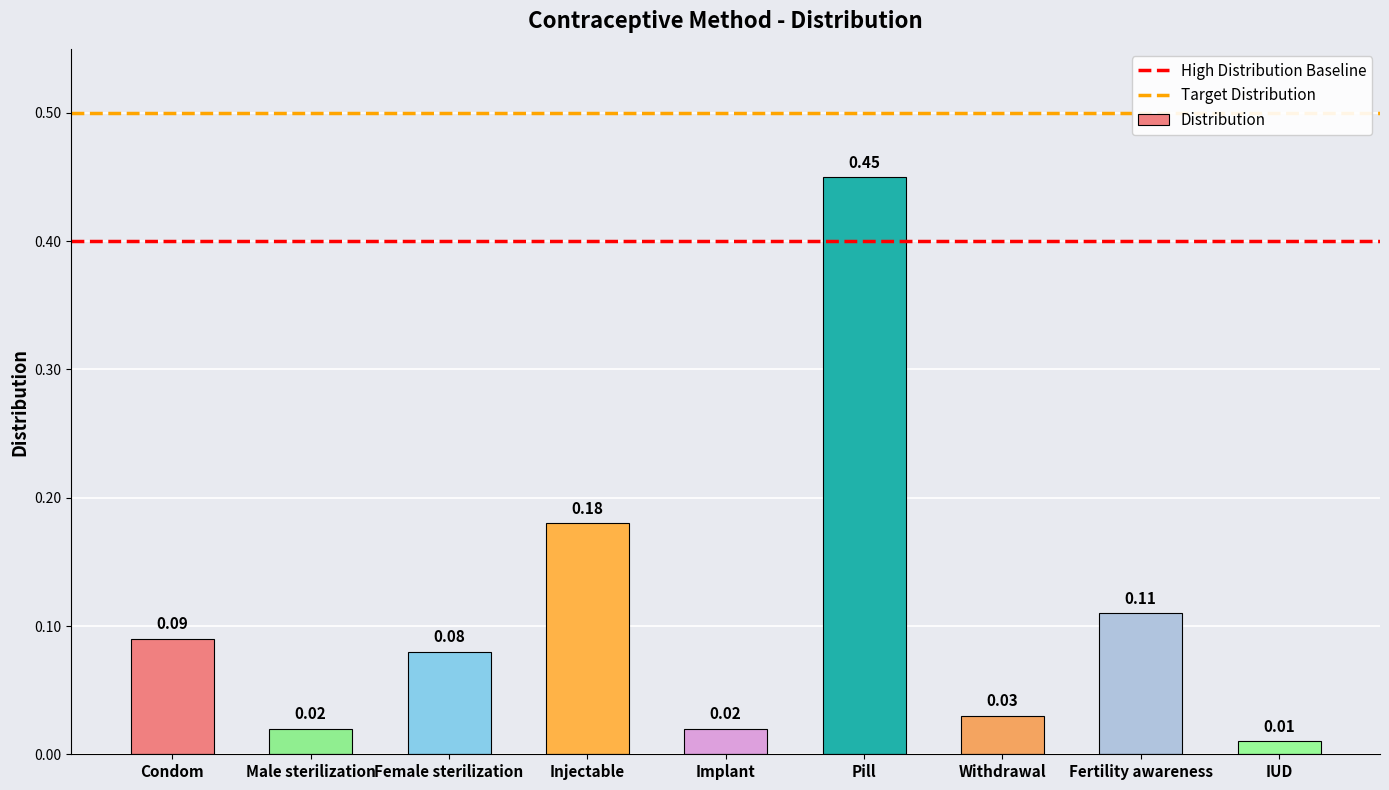

Which label corresponds to the largest value in the chart?

Pill